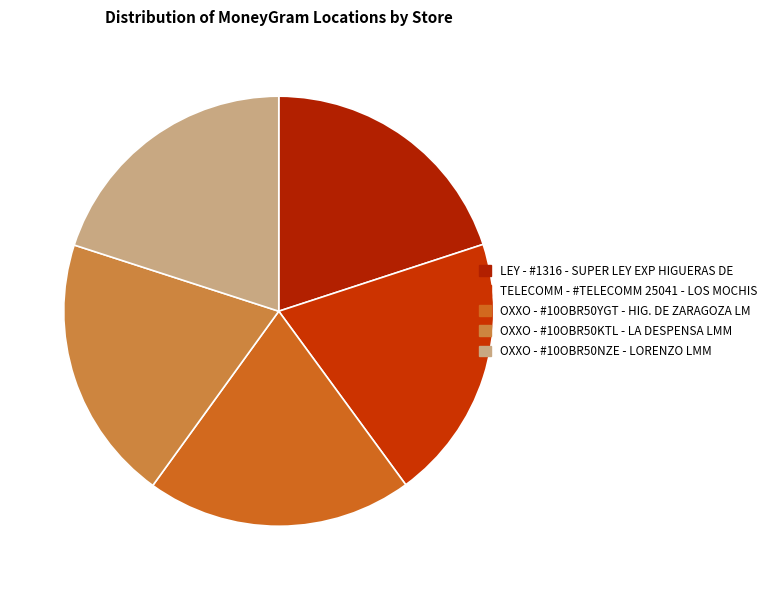

What is the ratio of the value at OXXO - #10OBR50YGT - HIG. DE ZARAGOZA LM to the value at OXXO - #10OBR50NZE - LORENZO LMM?

1.0